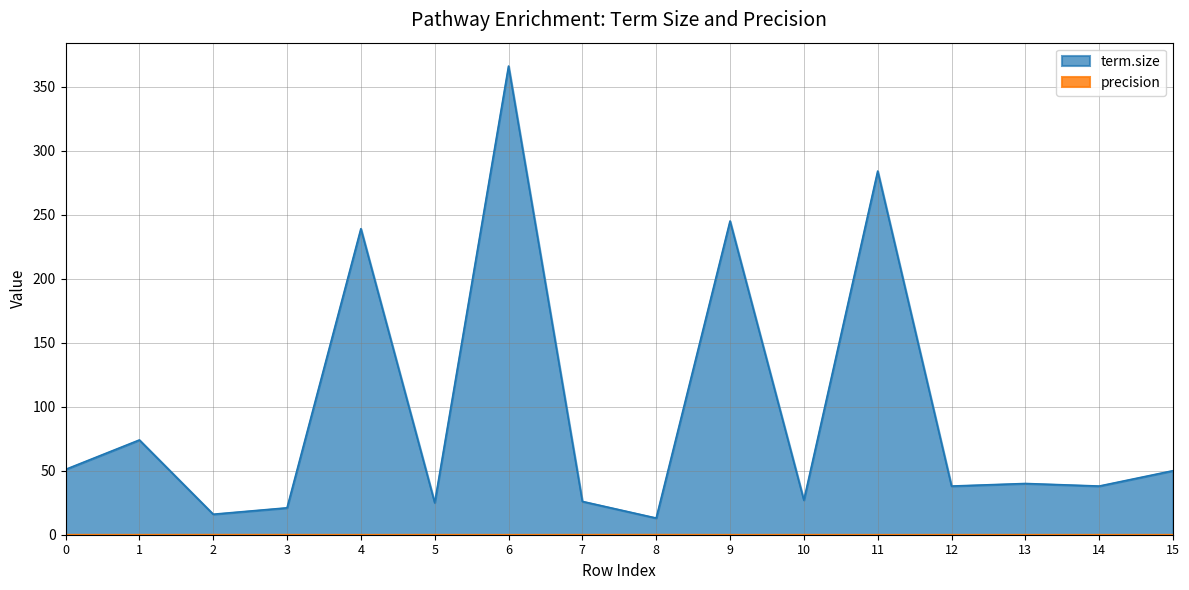

Where is the first local minimum for term.size?

2